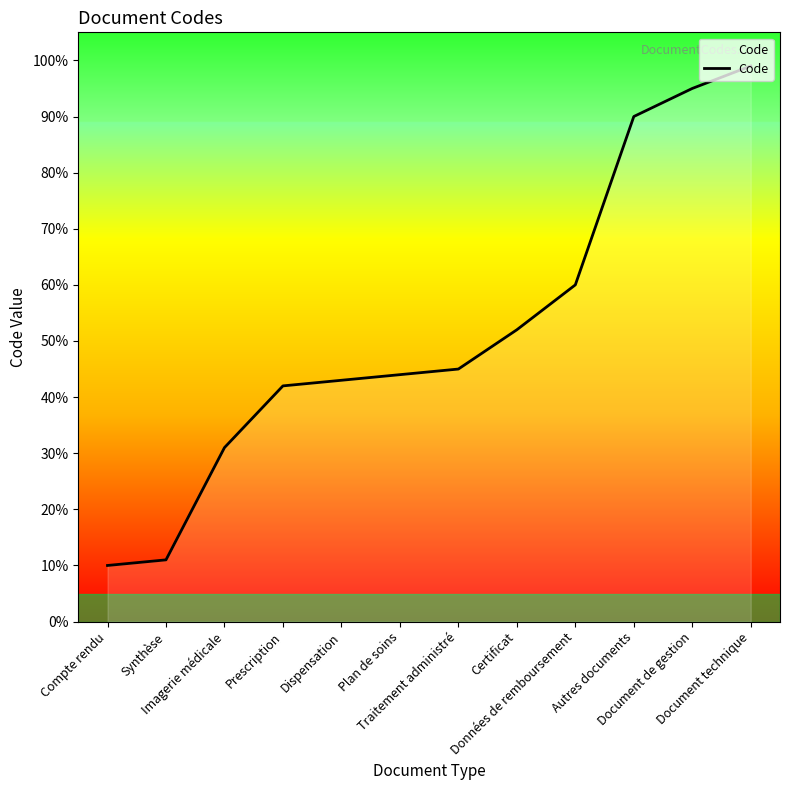

Reading right to left, extract all data points from this chart.

99	95	90	60	52	45	44	43	42	31	11	10